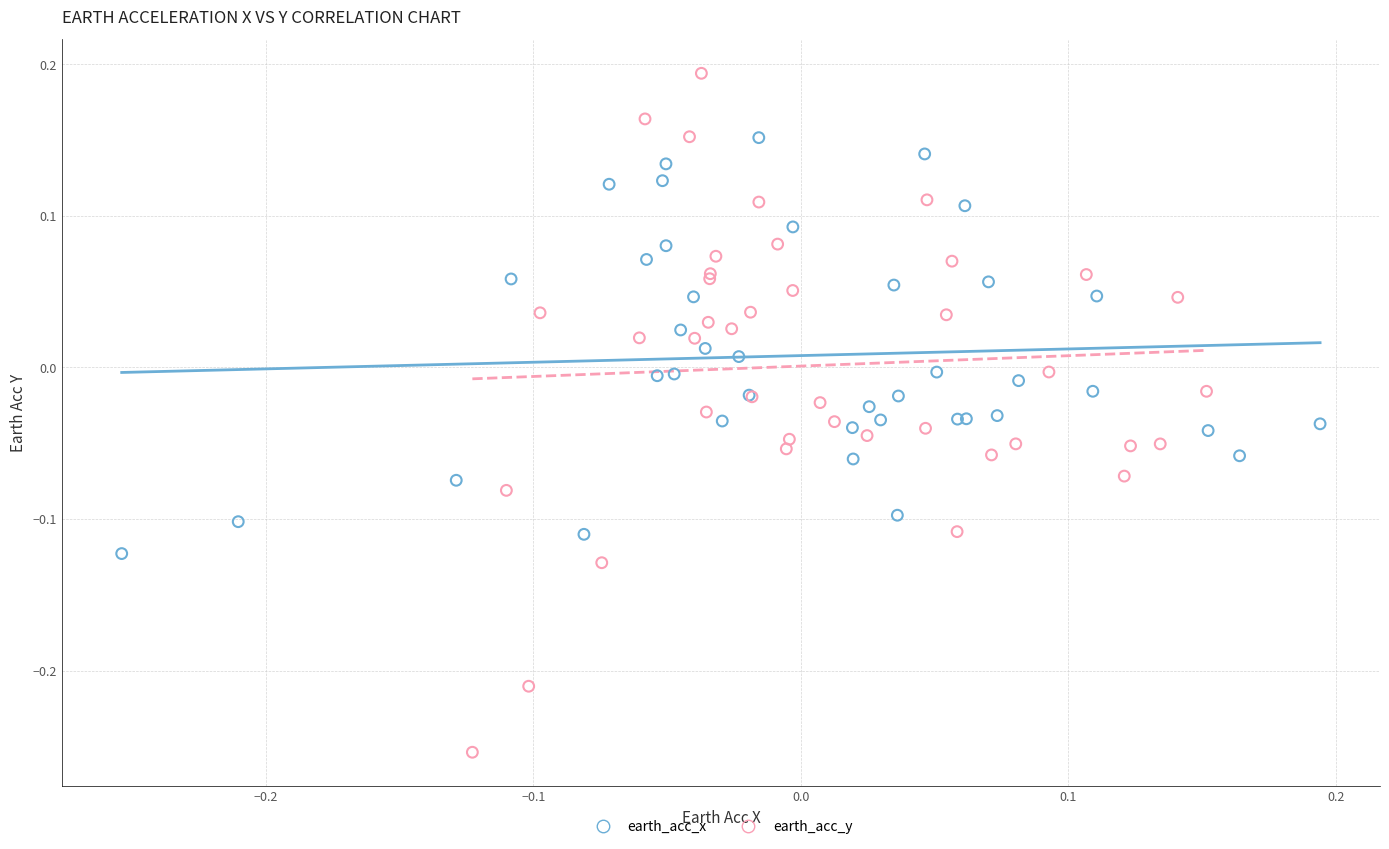

Which series has the largest Y range (max minus min)?

earth_acc_y